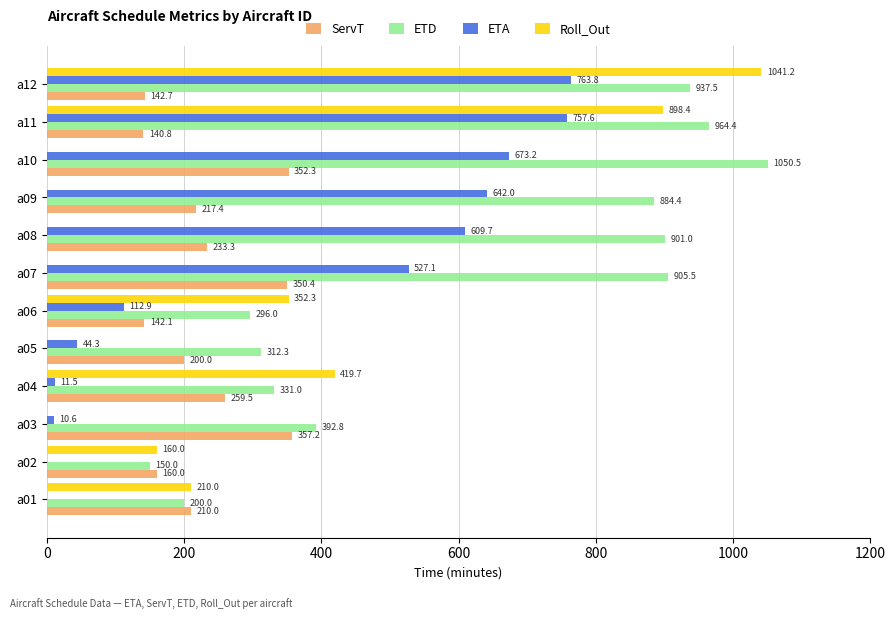

Which series changed the most between a06 and a07?

ETD